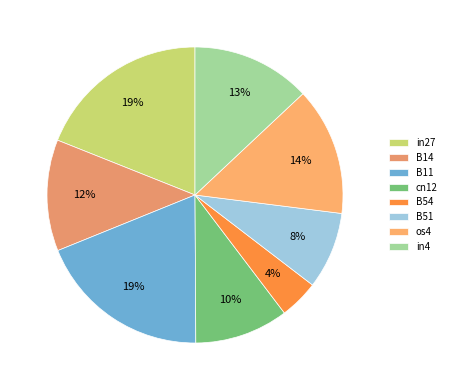

Is there any slice that represents more than half of the pie?

No